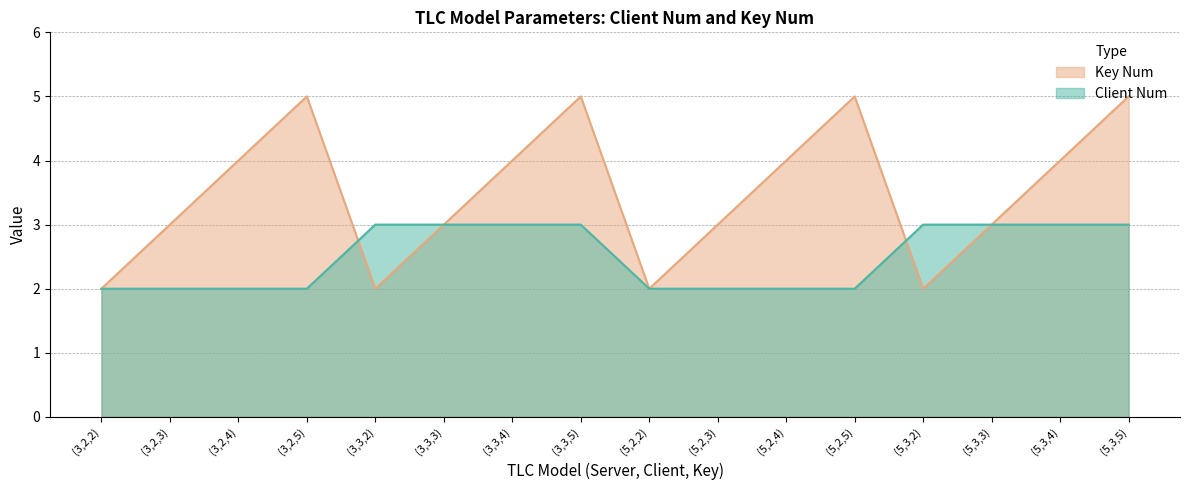

Count the Key Num values in the range 3 to 5.

12